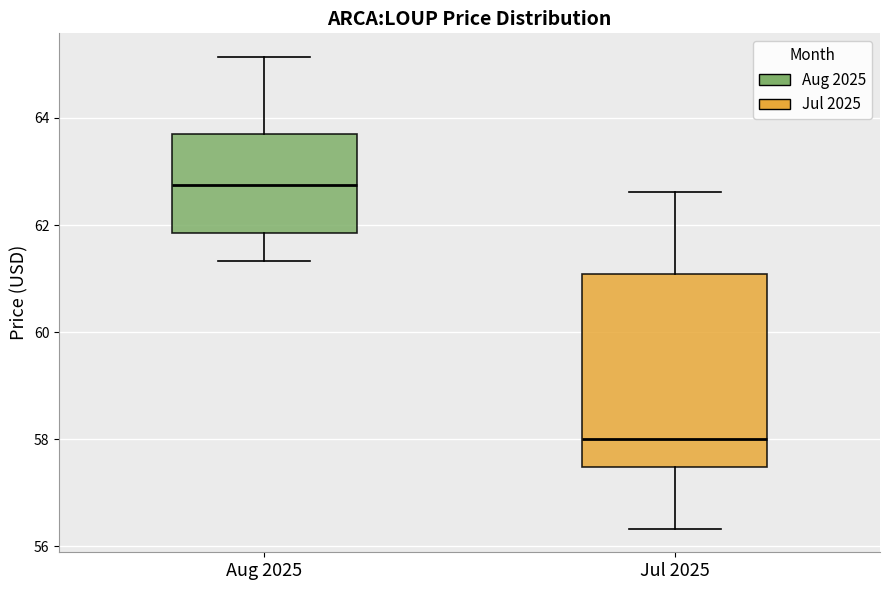

Which box has the lowest median line?

Jul 2025